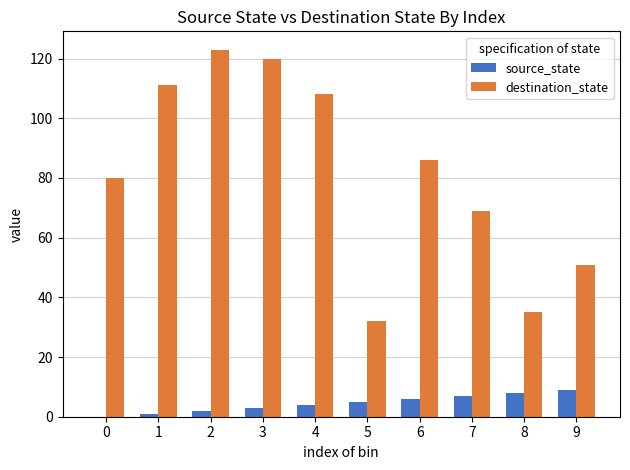

Is the value of destination_state at 6 greater than the value of source_state at 1?

Yes